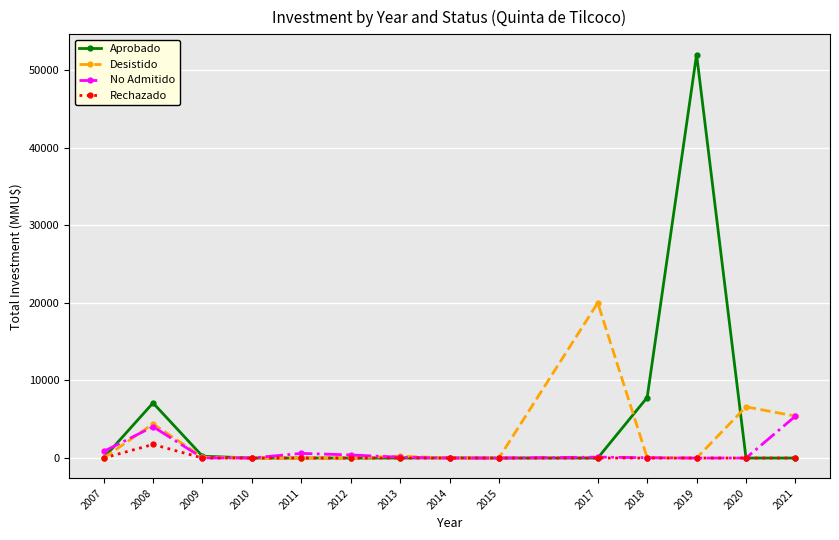

What value does the No Admitido series have at 2009, to the nearest 10?

20